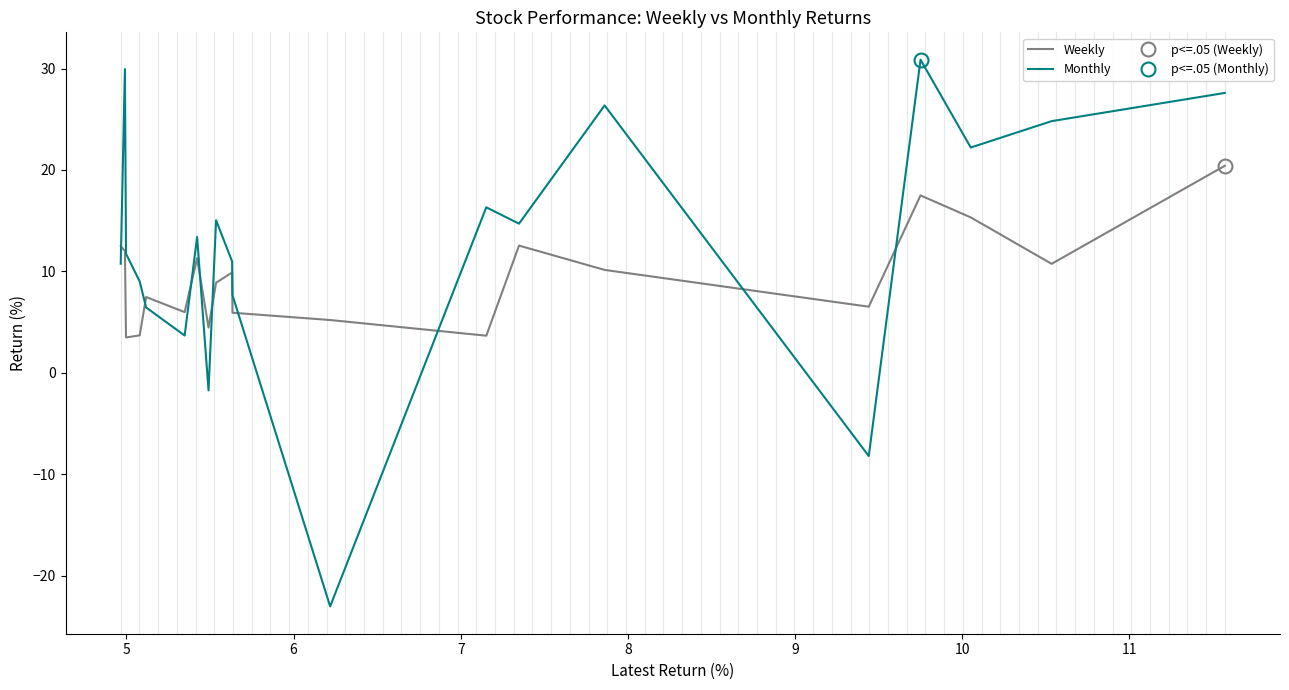

What is the difference between the maximum and minimum values in the Weekly series?

16.9